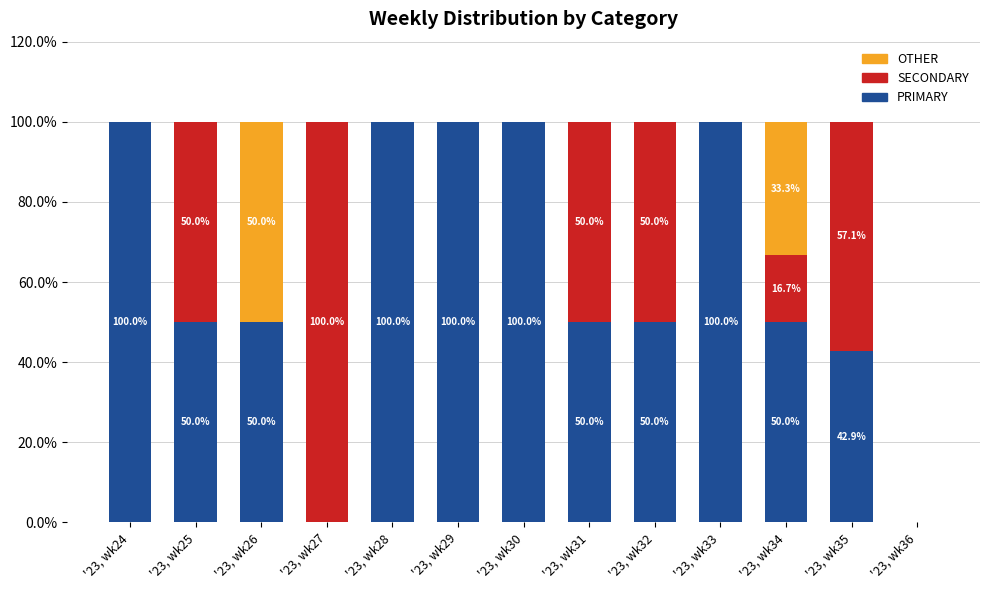

What is the total value across all series at '23, wk34?

100.0